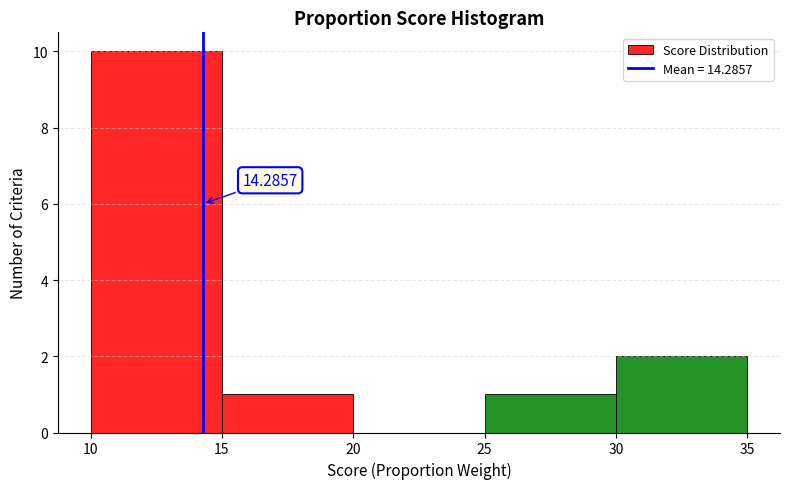

Over which range of the x-axis is the bar tallest?

10 to 15